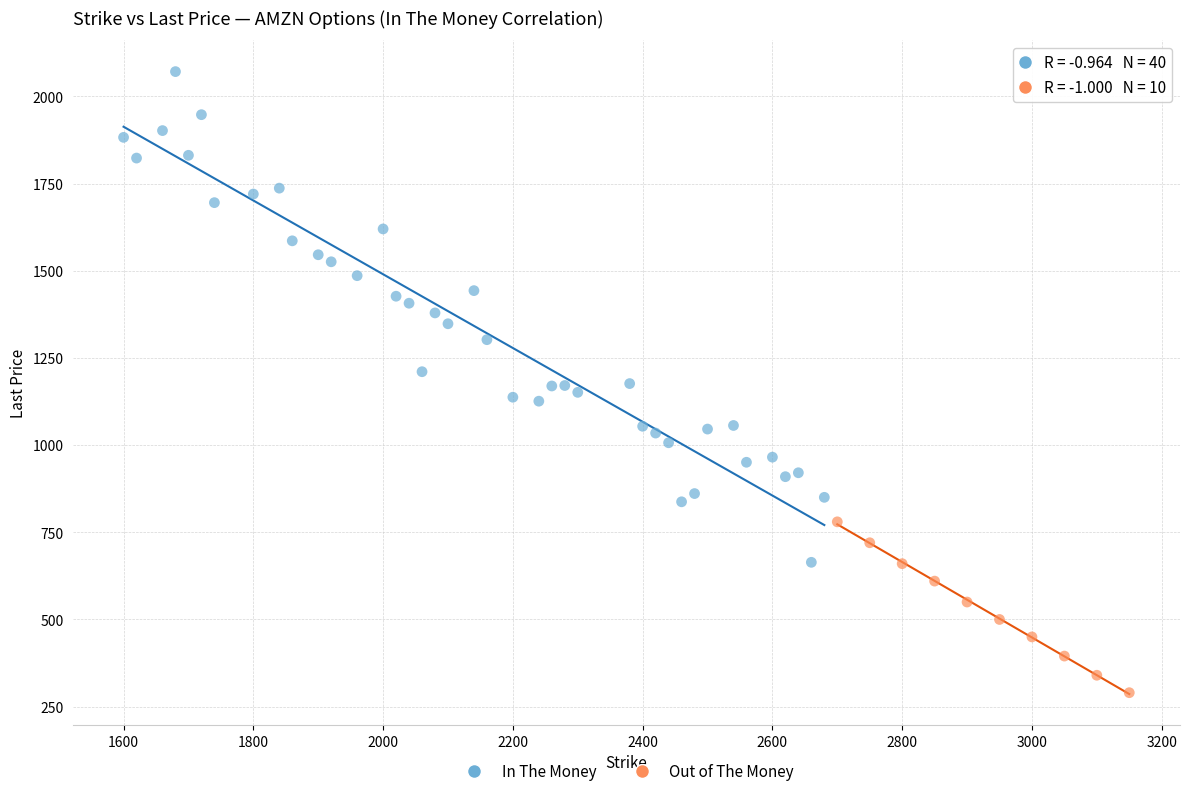

Which series has the largest Y range (max minus min)?

In The Money